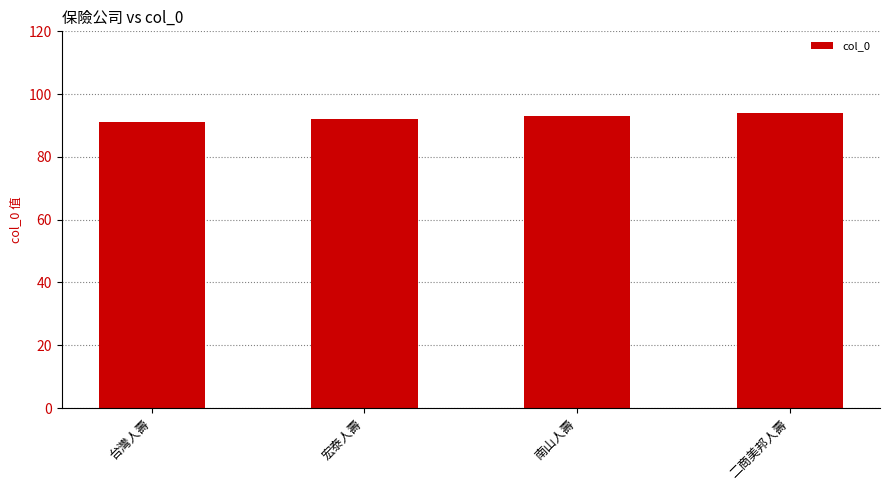

Is it true that the value at 台灣人壽 is 91?

True